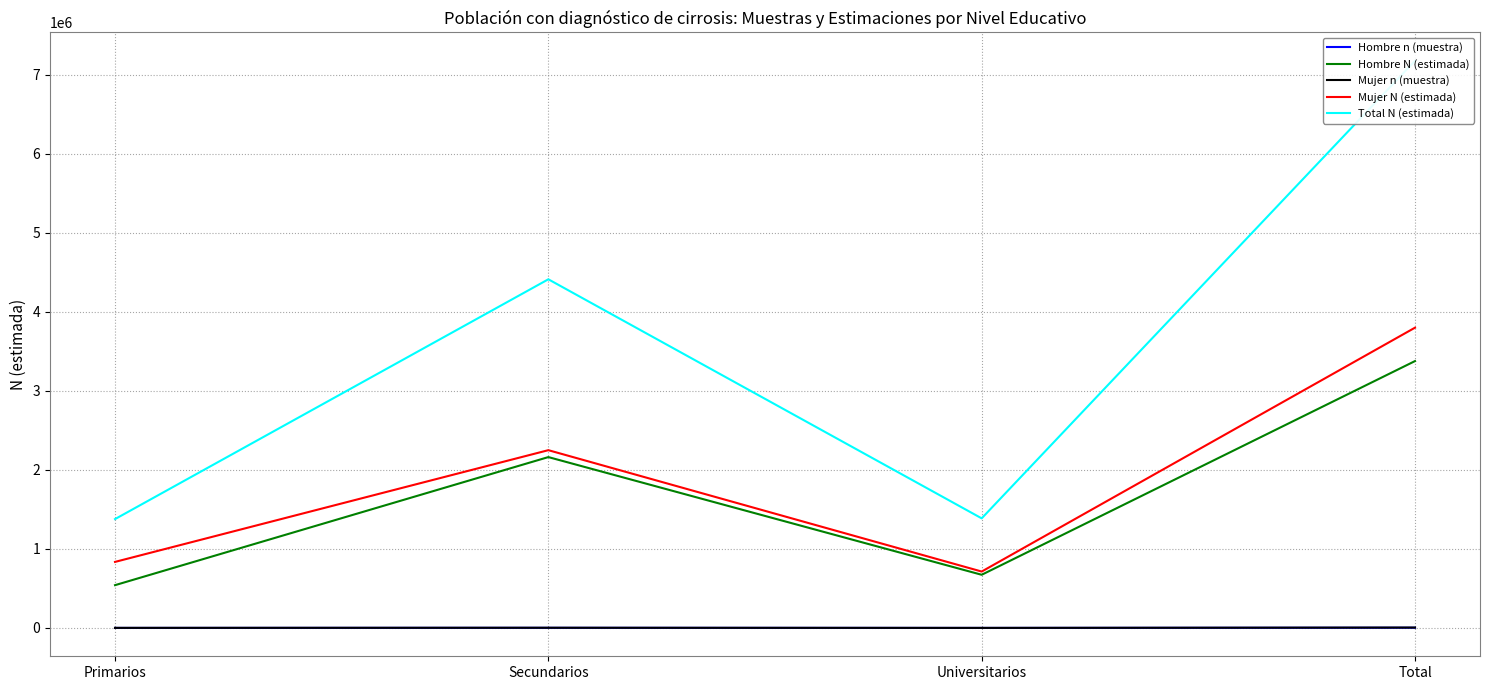

What is the maximum value for Hombre N (estimada)?

3376694